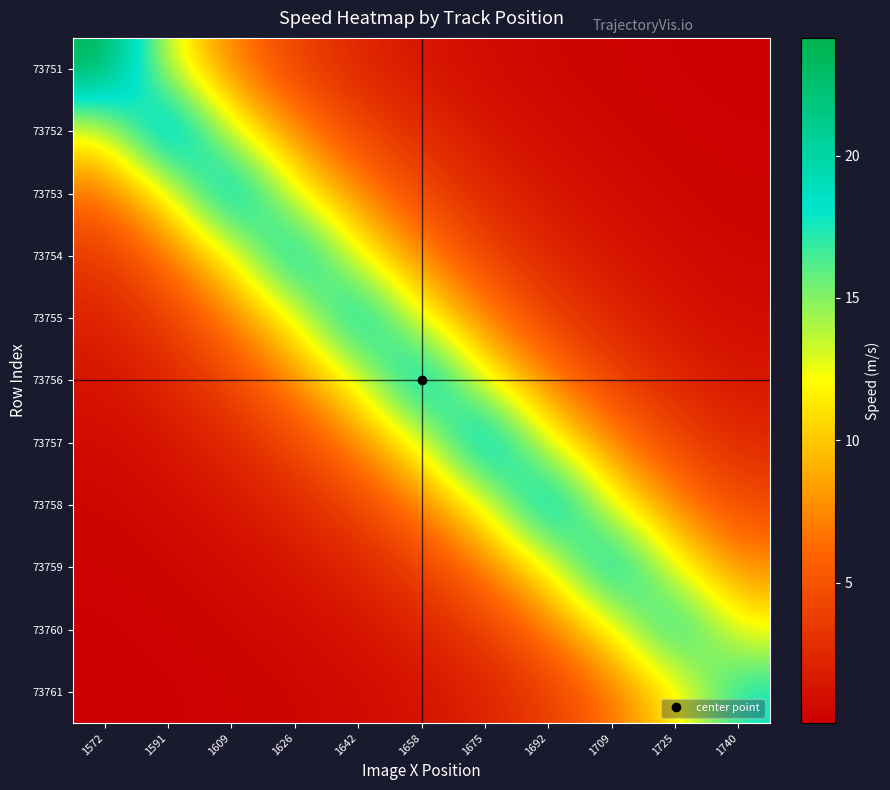

Reading left to right, what are all the values shown in this chart?

73751: 1572=24.1	1591=12.8	1609=7.0	1626=4.0	1642=2.3	1658=1.4	1675=0.8	1692=0.4	1709=0.3	1725=0.1	1740=0.1
73752: 1572=12.3	1591=23.1	1609=12.7	1626=7.2	1642=4.2	1658=2.5	1675=1.4	1692=0.8	1709=0.5	1725=0.3	1740=0.2
73753: 1572=6.3	1591=12.0	1609=21.8	1626=12.4	1642=7.2	1658=4.3	1675=2.4	1692=1.4	1709=0.8	1725=0.5	1740=0.3
73754: 1572=3.4	1591=6.5	1609=11.8	1626=20.8	1642=12.2	1658=7.2	1675=4.1	1692=2.3	1709=1.3	1725=0.8	1740=0.5
73755: 1572=2.0	1591=3.8	1609=6.9	1626=12.2	1642=20.7	1658=12.2	1675=6.9	1692=3.9	1709=2.2	1725=1.3	1740=0.8
73756: 1572=1.2	1591=2.3	1609=4.2	1626=7.4	1642=12.6	1658=21.4	1675=12.1	1692=6.9	1709=3.9	1725=2.3	1740=1.4
73757: 1572=0.7	1591=1.3	1609=2.4	1626=4.3	1642=7.3	1658=12.5	1675=22.0	1692=12.5	1709=7.1	1725=4.2	1740=2.5
73758: 1572=0.4	1591=0.7	1609=1.4	1626=2.4	1642=4.1	1658=7.0	1675=12.3	1692=21.7	1709=12.3	1725=7.2	1740=4.4
73759: 1572=0.2	1591=0.4	1609=0.7	1626=1.3	1642=2.2	1658=3.8	1675=6.7	1692=11.9	1709=20.9	1725=12.3	1740=7.4
73760: 1572=0.1	1591=0.2	1609=0.4	1626=0.7	1642=1.2	1658=2.1	1675=3.7	1692=6.6	1709=11.6	1725=19.8	1740=12.0
73761: 1572=0.1	1591=0.1	1609=0.2	1626=0.4	1642=0.7	1658=1.2	1675=2.1	1692=3.7	1709=6.5	1725=11.0	1740=18.2